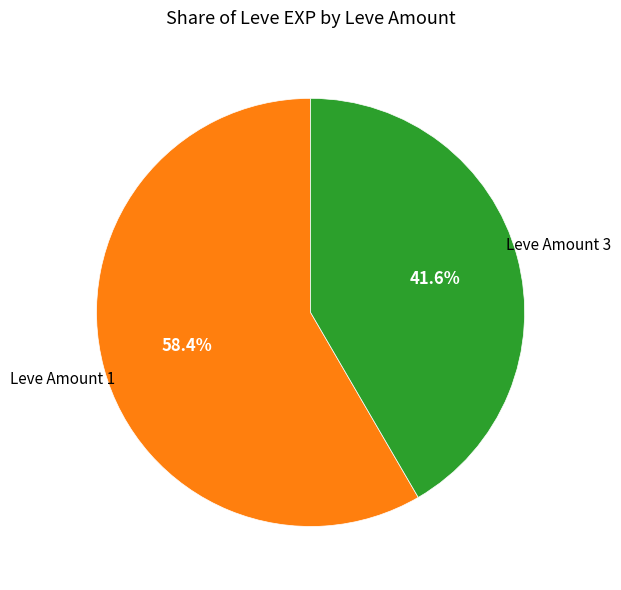

Is there a majority slice in this chart?

Yes